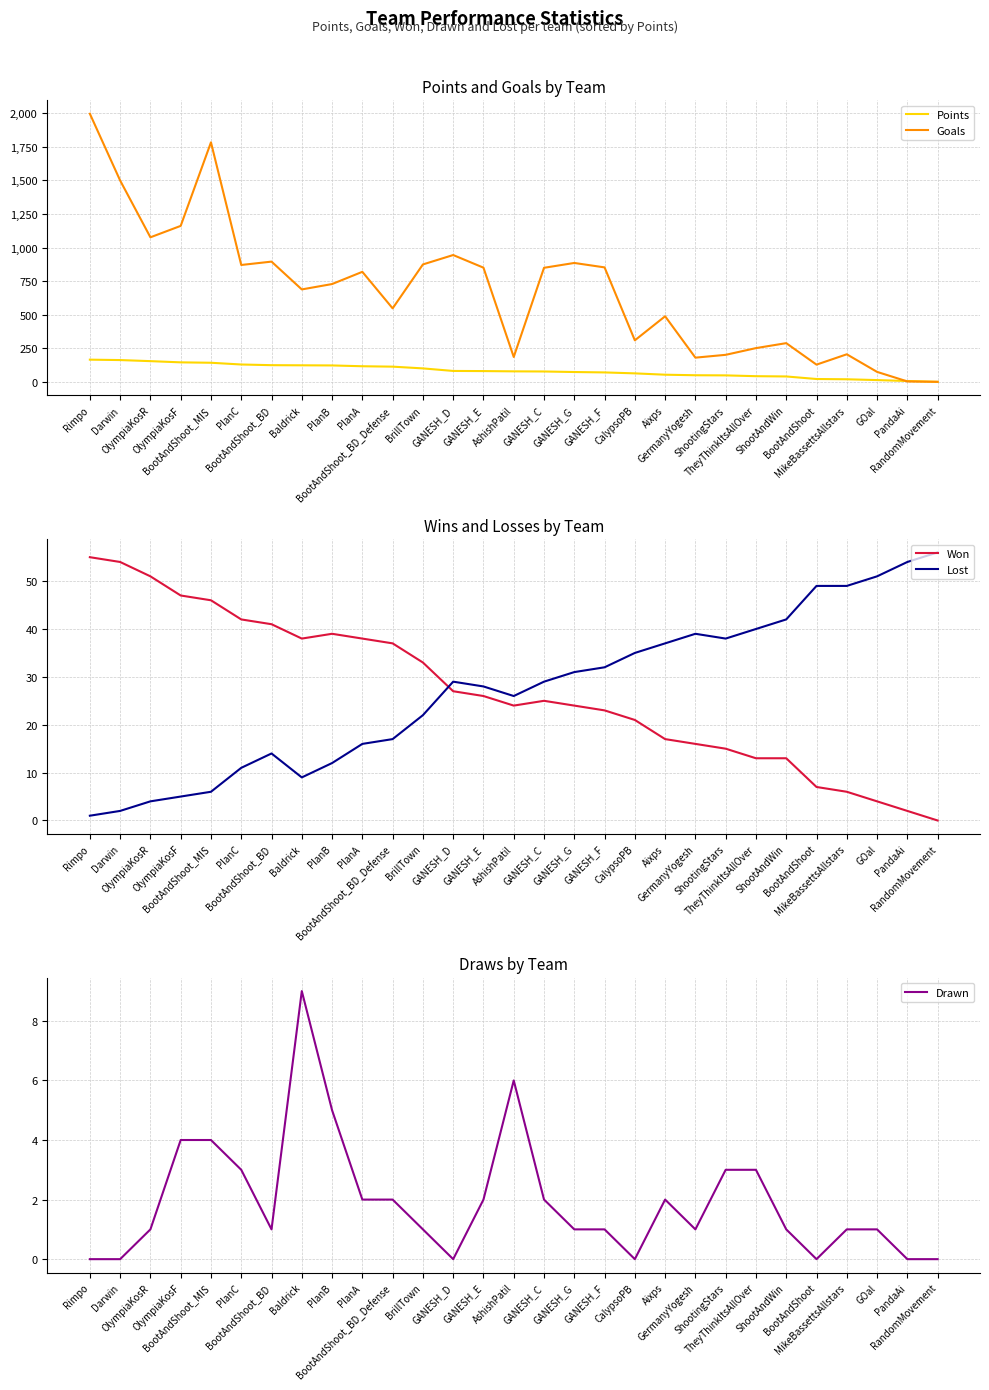

Which series has the largest range (max minus min)?

Goals